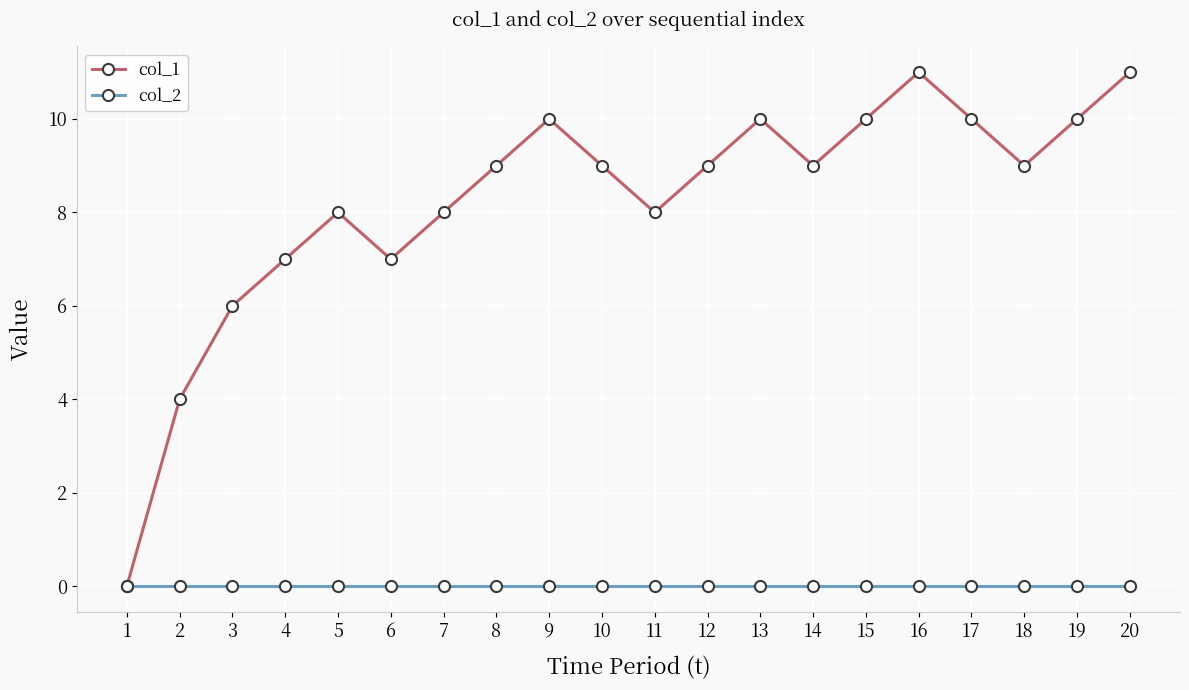

True or false: col_1 has more than 0 points higher than both neighbors.

True